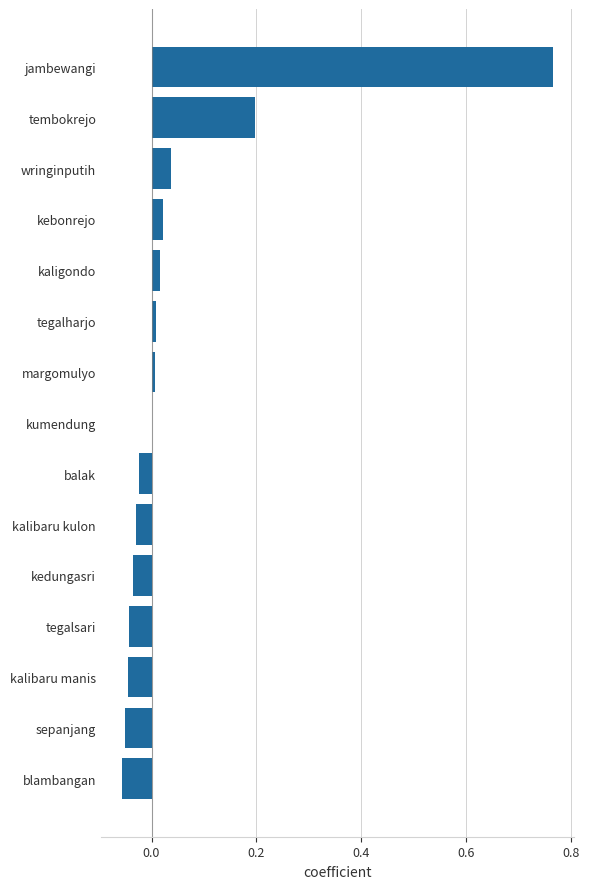

At which category does the chart reach its peak across all series?

jambewangi